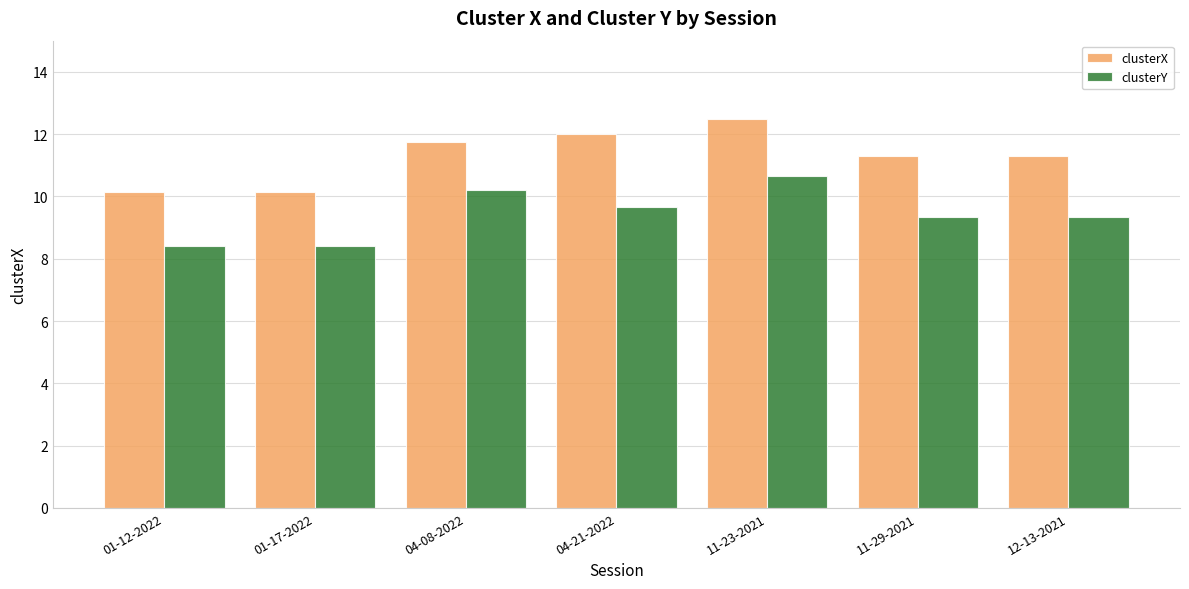

Rank the series by their maximum value, from lowest to highest.

clusterY, clusterX